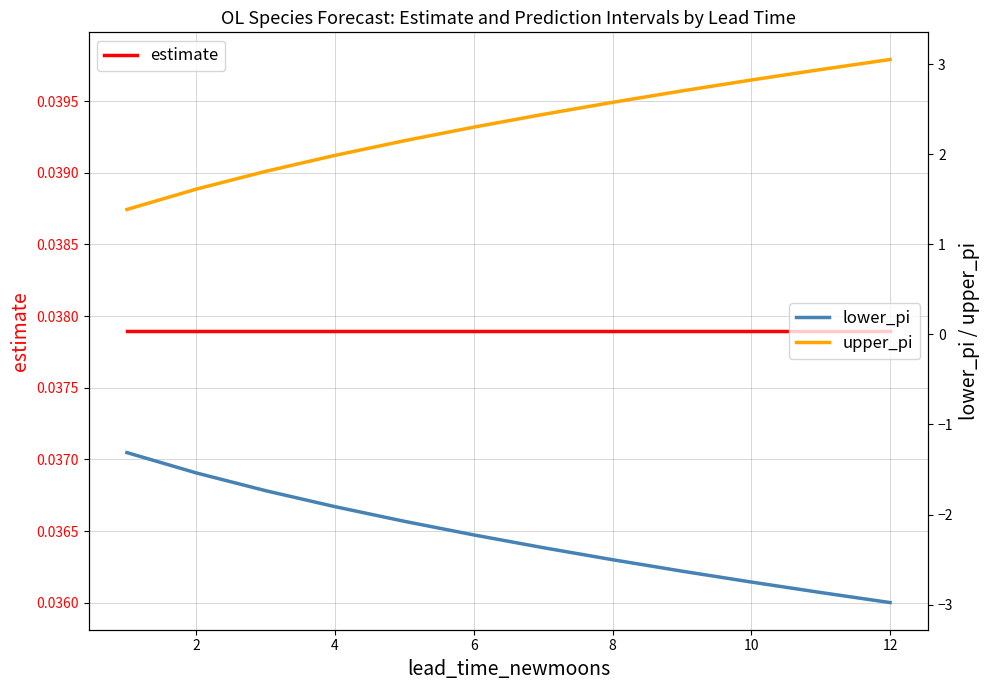

The lower_pi series shows -1.8 at 8. True or false?

False